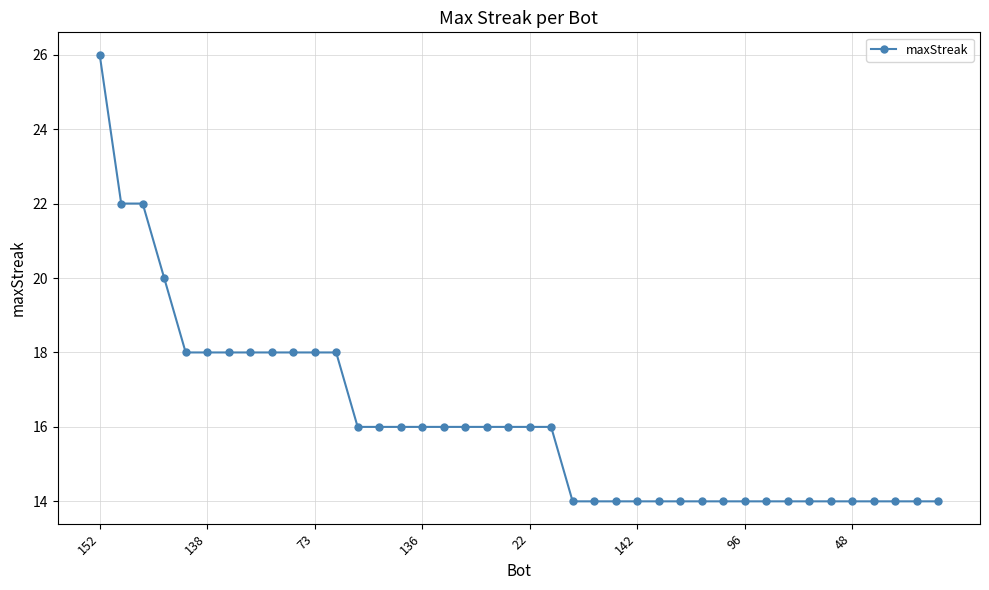

What is the difference between the maximum and second lowest values?

12